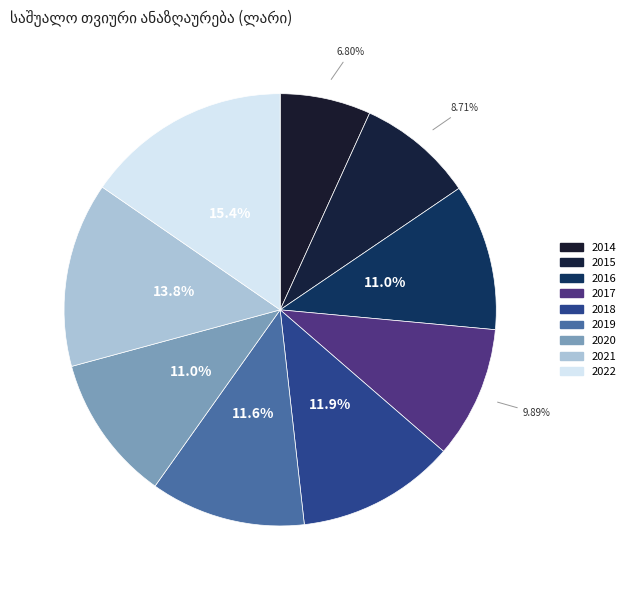

To the nearest percent, what is the difference between the largest and smallest slice percentages?

9%